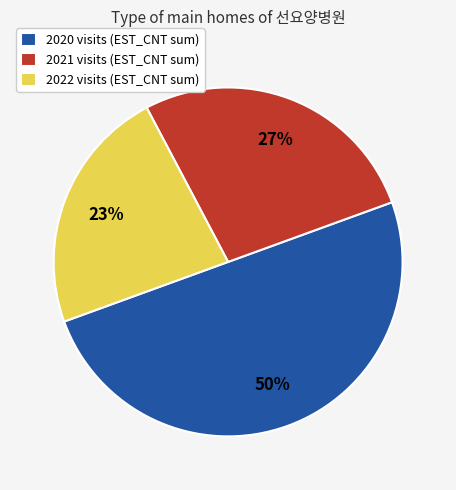

Which slice is the smallest?

2022 visits (EST_CNT sum)